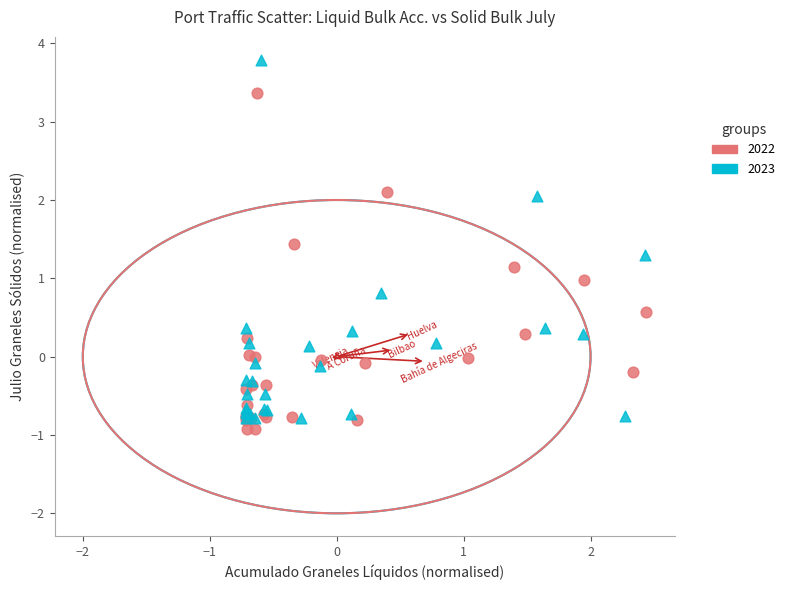

Which series has the largest Y range (max minus min)?

2023